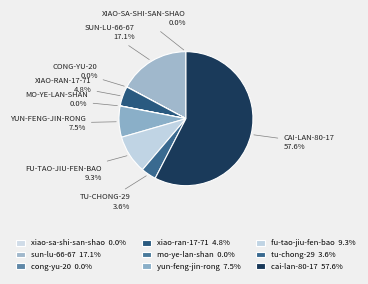

What percentage do fu-tao-jiu-fen-bao and sun-lu-66-67 together represent?

26.4%